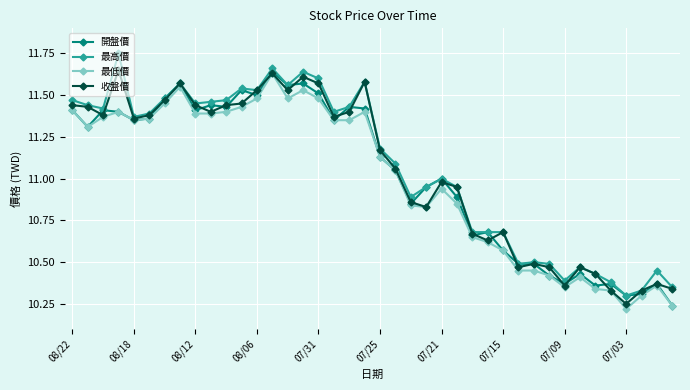

True or false: 開盤價 has more than 2 interior local peaks.

True